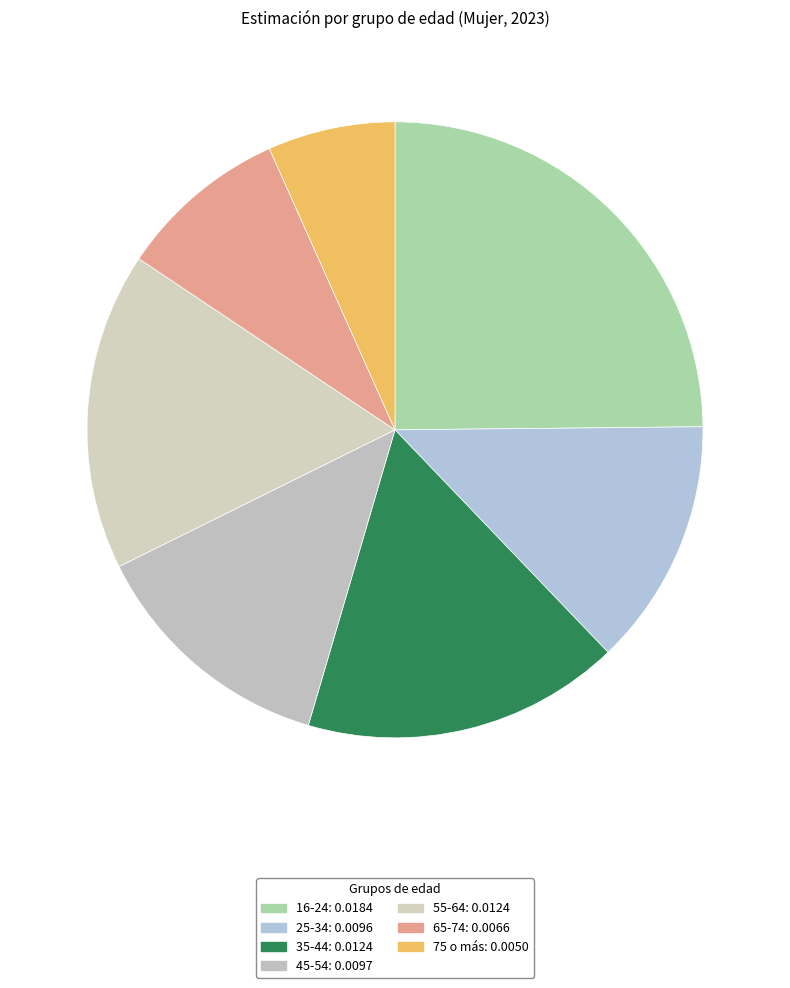

To the nearest percent, what is the difference between the 55-64 and 45-54 slice percentages?

4%